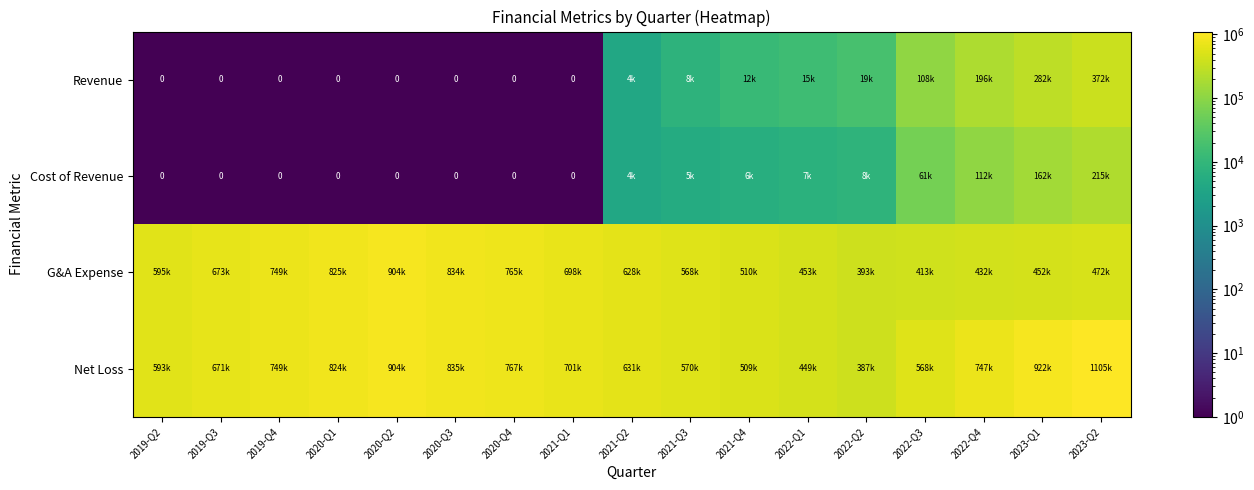

Which label corresponds to the largest value in the chart?

2023-Q2